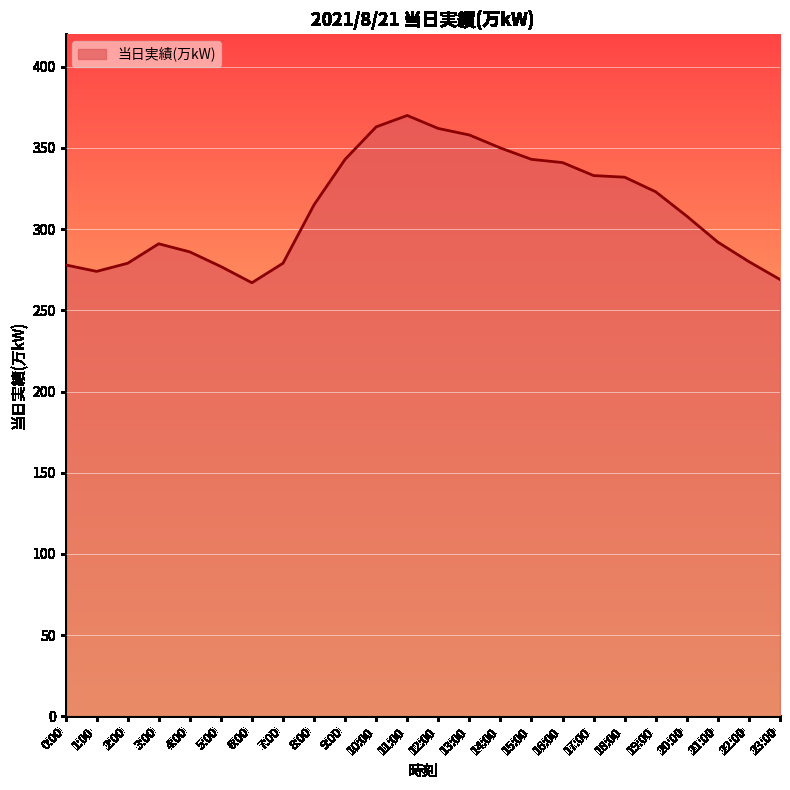

At which category does the data reach its first local peak?

3:00